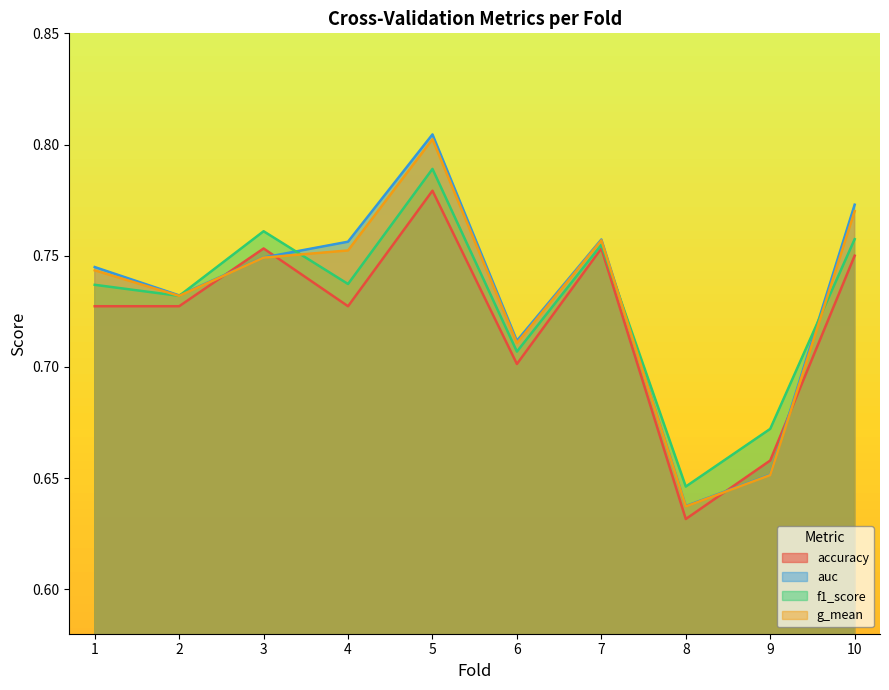

The accuracy series shows 0.4 at 7. True or false?

False